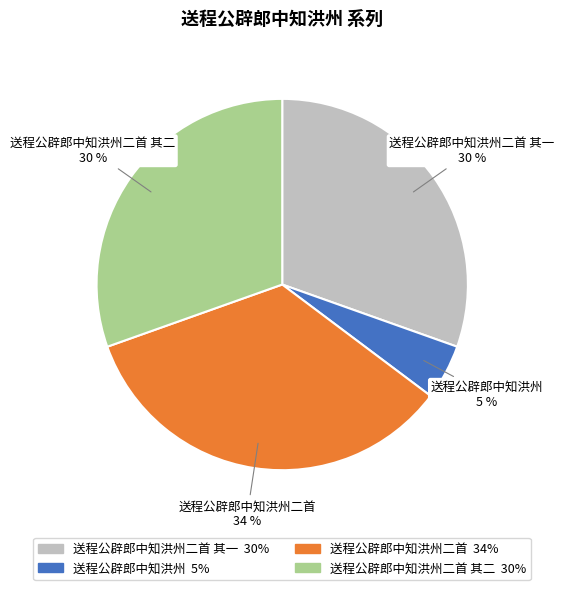

Does 送程公辟郎中知洪州 account for over 50% of the chart?

No